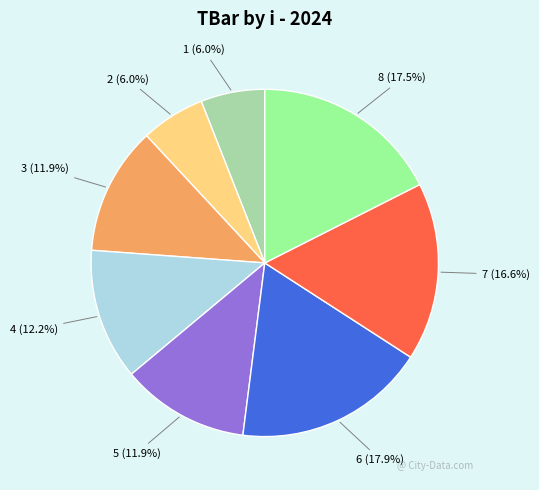

Between 1 and 7, which is larger?

7